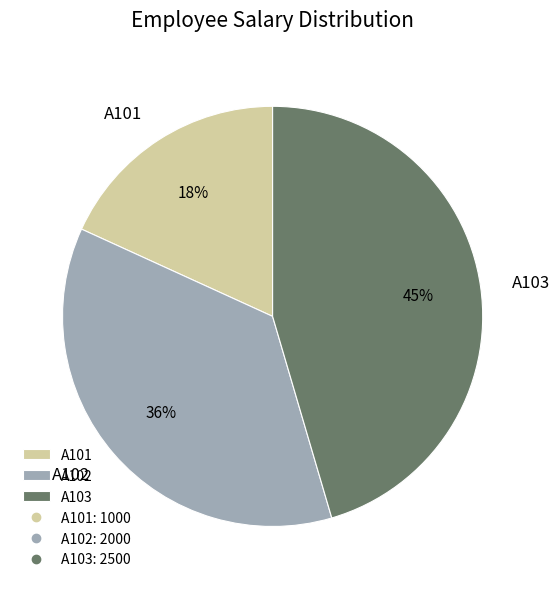

To the nearest percent, what is the difference between the A101 and A102 slice percentages?

18%